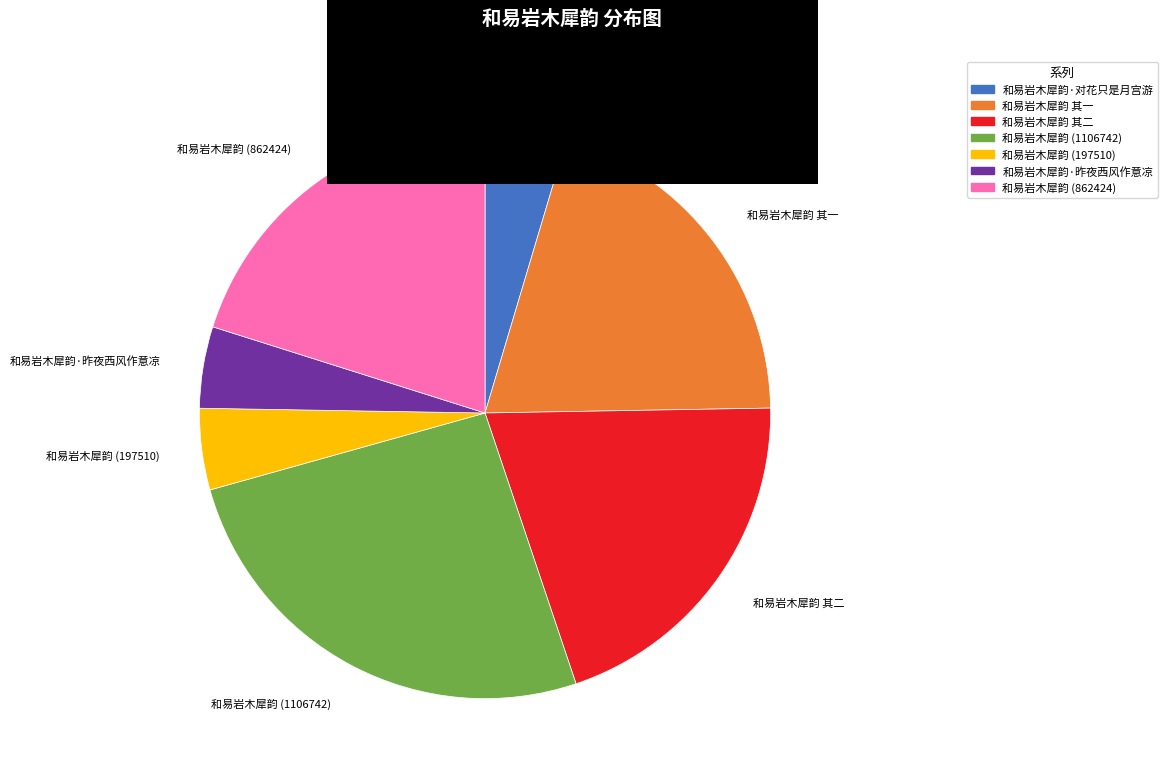

Count the number of slices in the pie.

7